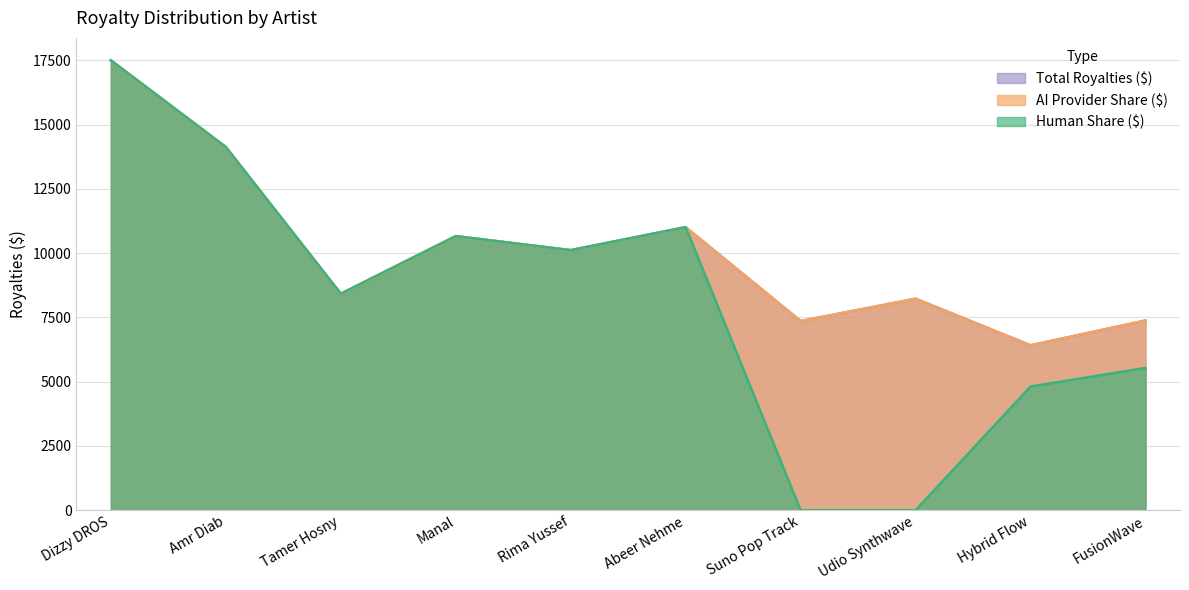

Is it true that Human Share ($) equals 22217.6 at Amr Diab?

False